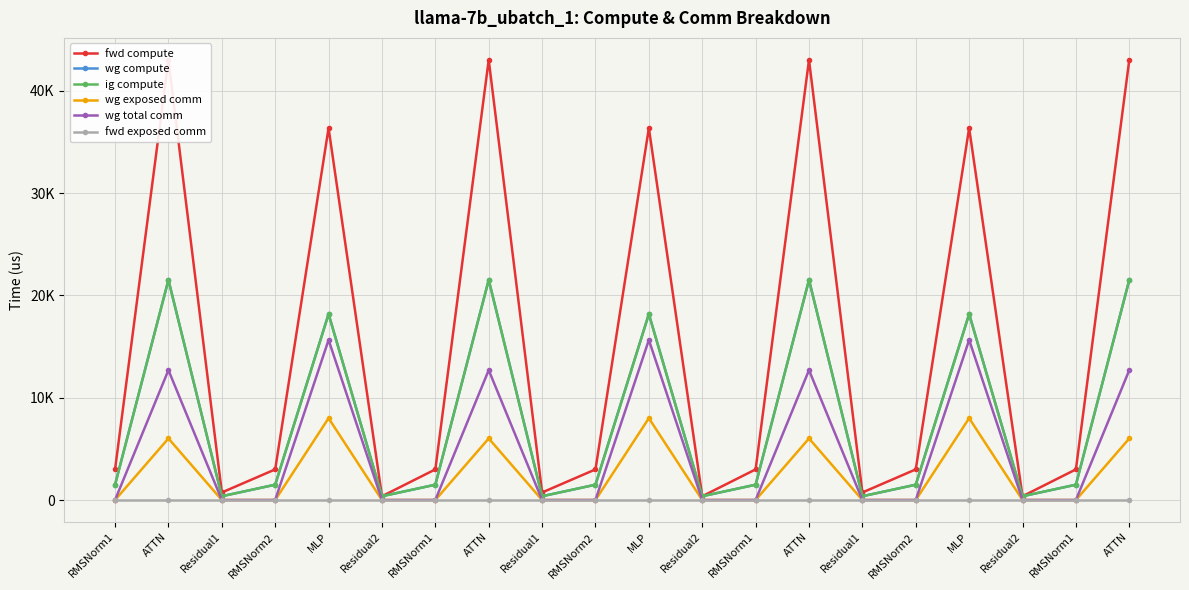

Reading right to left, transcribe all the data shown in this chart.

fwd compute: 43027.6	2993.3	368.6	36362.6	2993.3	737.3	43027.6	2993.3	368.6	36362.6	2993.3	737.3	43027.6	2993.3	368.6	36362.6	2993.3	737.3	43027.6	2993.3
wg compute: 21513.8	1496.7	368.6	18181.3	1496.7	368.6	21513.8	1496.7	368.6	18181.3	1496.7	368.6	21513.8	1496.7	368.6	18181.3	1496.7	368.6	21513.8	1496.7
ig compute: 21513.8	1496.7	368.6	18181.3	1496.7	368.6	21513.8	1496.7	368.6	18181.3	1496.7	368.6	21513.8	1496.7	368.6	18181.3	1496.7	368.6	21513.8	1496.7
wg exposed comm: 6016.9	0.0	0.0	7999.2	0.0	0.0	6016.9	0.0	0.0	7999.2	0.0	0.0	6016.9	0.0	0.0	7999.3	0.0	0.0	6016.9	0.0
wg total comm: 12697.0	0.0	0.0	15648.0	0.0	0.0	12697.0	0.0	0.0	15648.0	0.0	0.0	12697.0	0.0	0.0	15648.0	0.0	0.0	12697.0	0.0
fwd exposed comm: 0.0	0.0	0.0	0.0	0.0	0.0	0.0	0.0	0.0	0.0	0.0	0.0	0.0	0.0	0.0	0.0	0.0	0.0	0.0	0.0